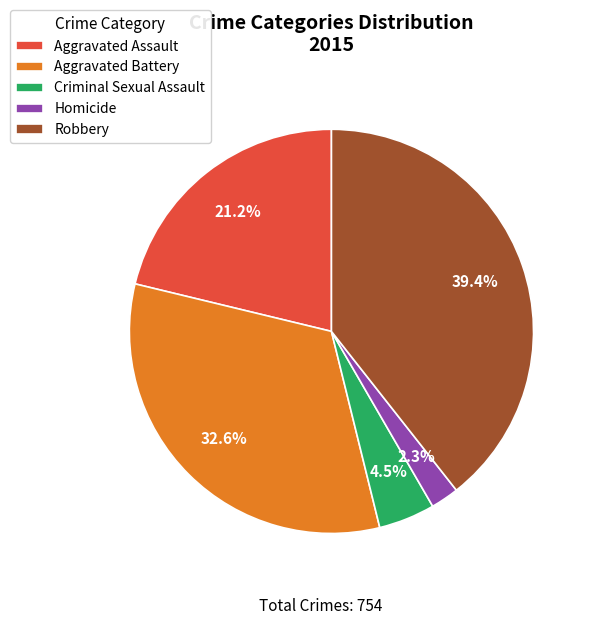

Count the number of slices in the pie.

5